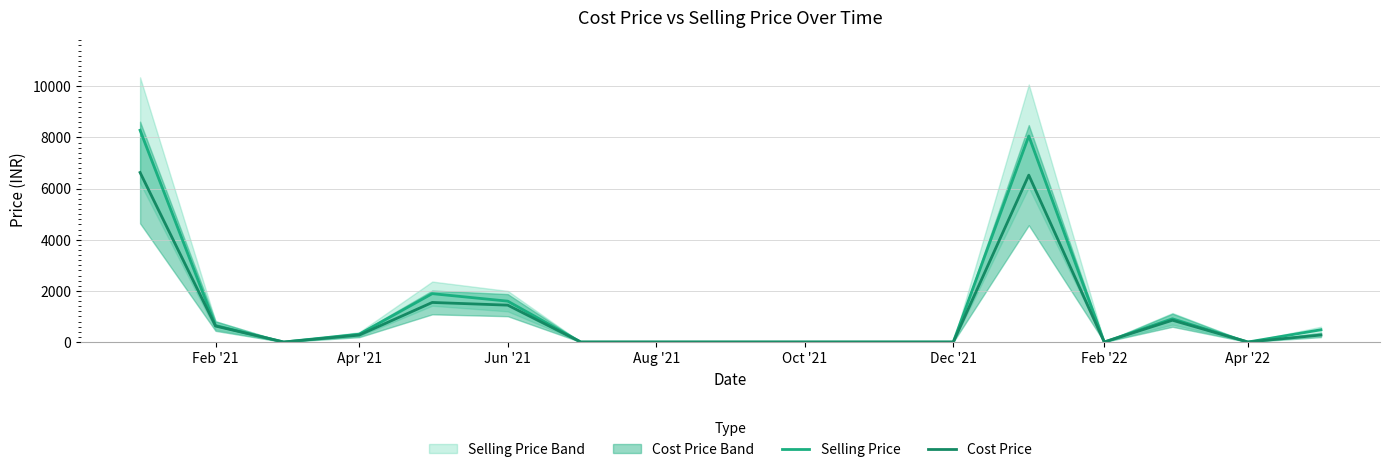

What is the maximum value for Selling Price?

8282.4